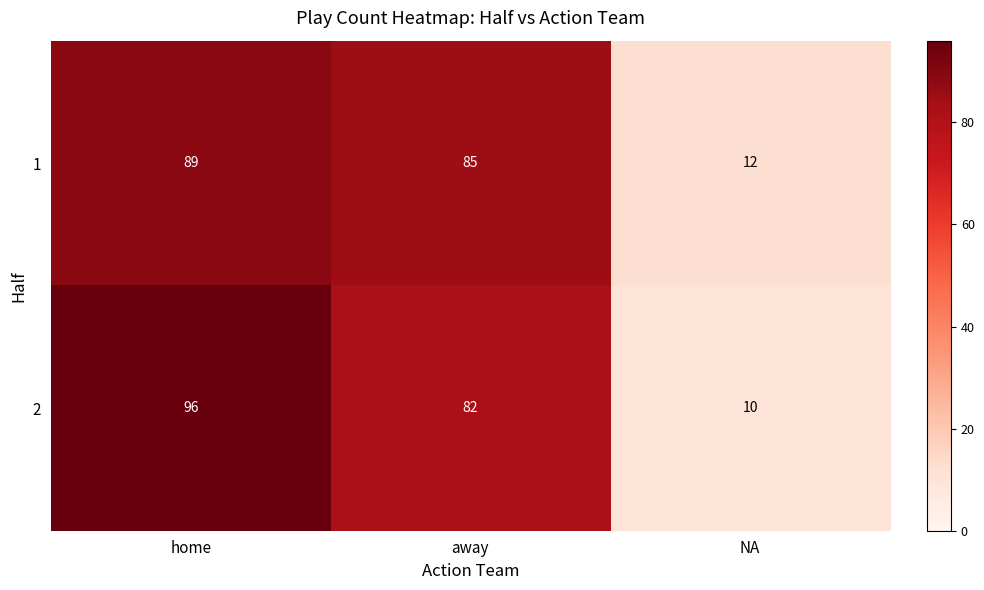

List the series in order of their peak value, highest first.

2, 1